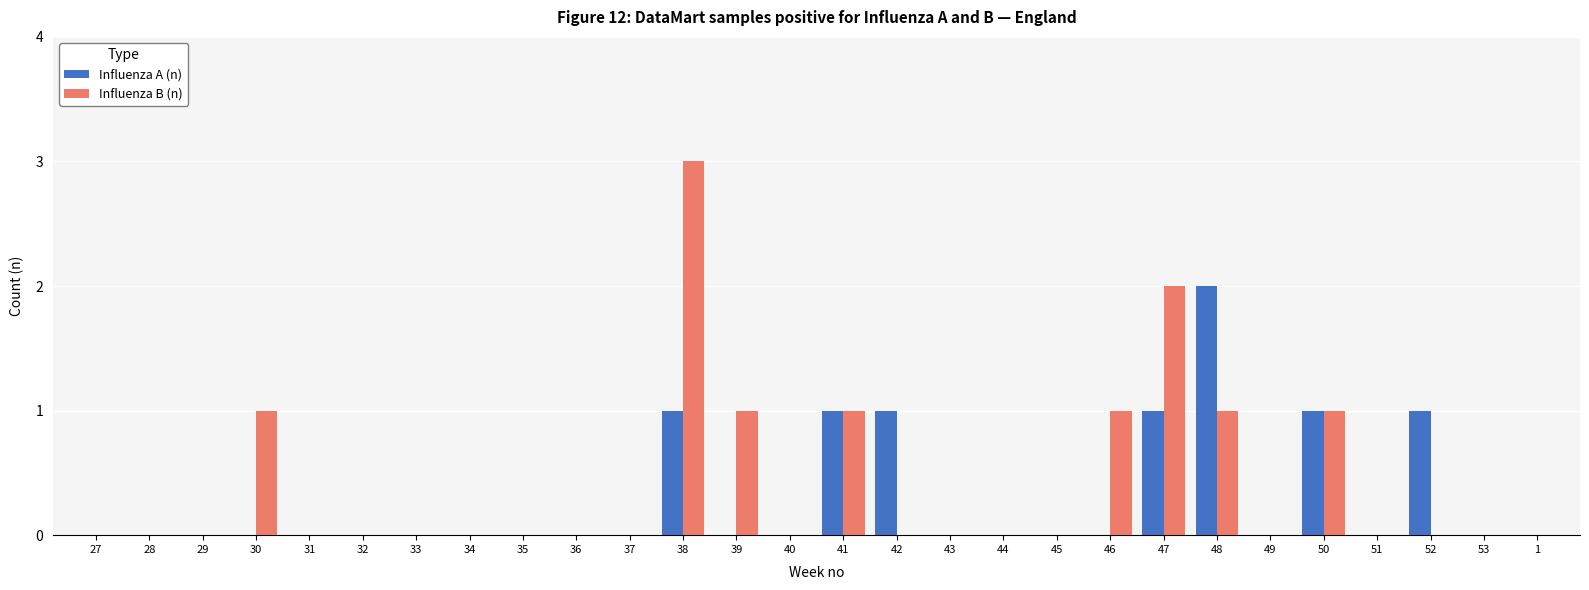

Count the number of categories in the chart.

28